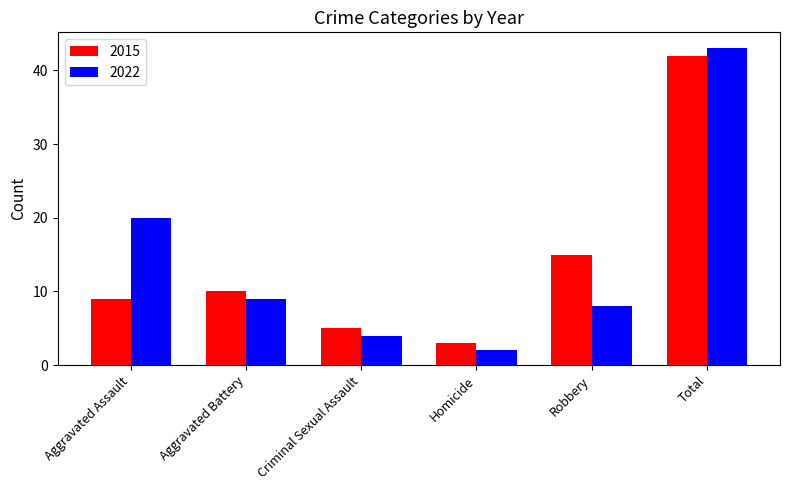

At which category is the sum across all series the highest?

Total